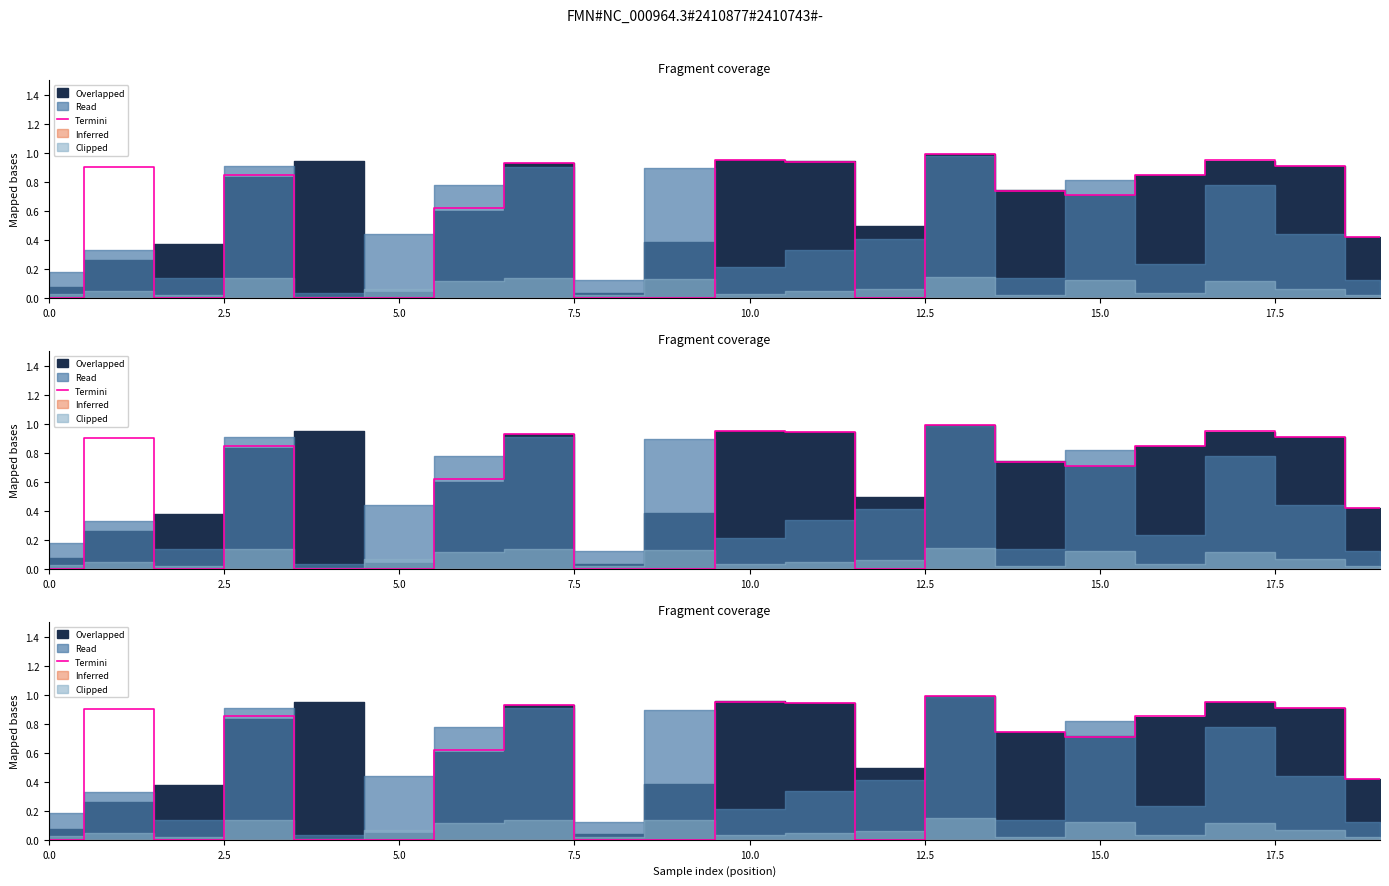

What is the average value?

0.5